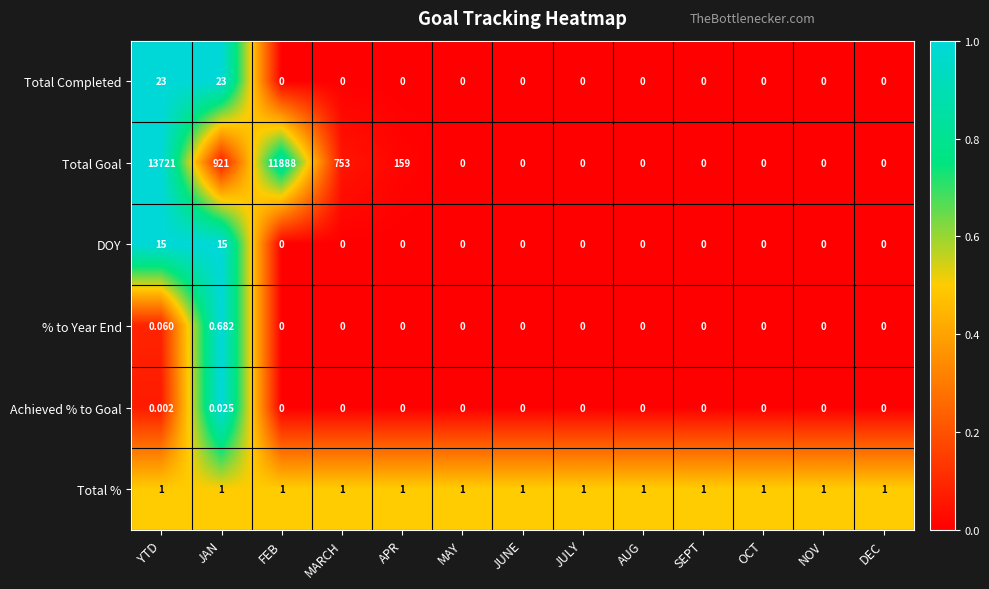

Rank the series by their maximum value, from lowest to highest.

Achieved % to Goal, % to Year End, Total %, DOY, Total Completed, Total Goal